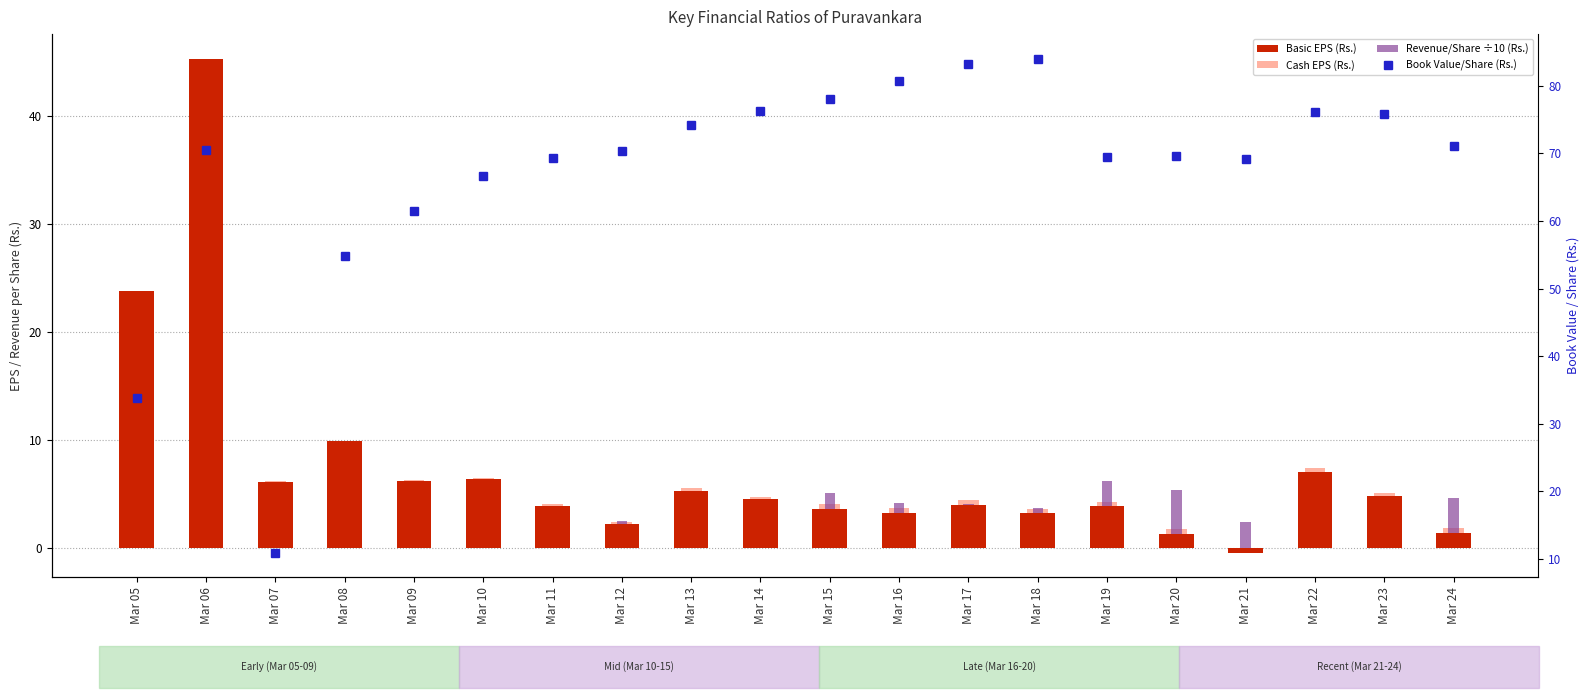

What is the sum of the Cash EPS (Rs.) values at Mar 21 and Mar 05?

23.9